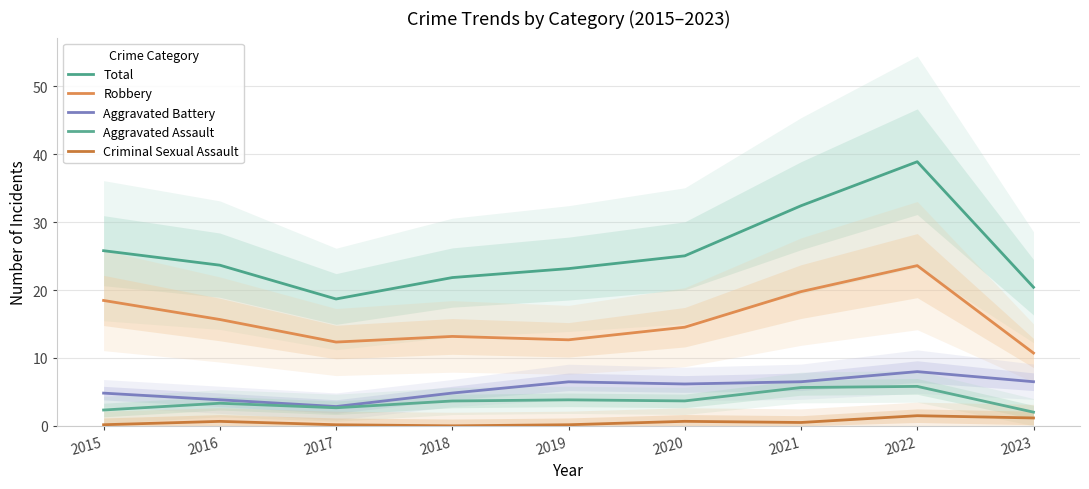

List the series in order of their peak value, lowest first.

Criminal Sexual Assault, Aggravated Assault, Aggravated Battery, Robbery, Total